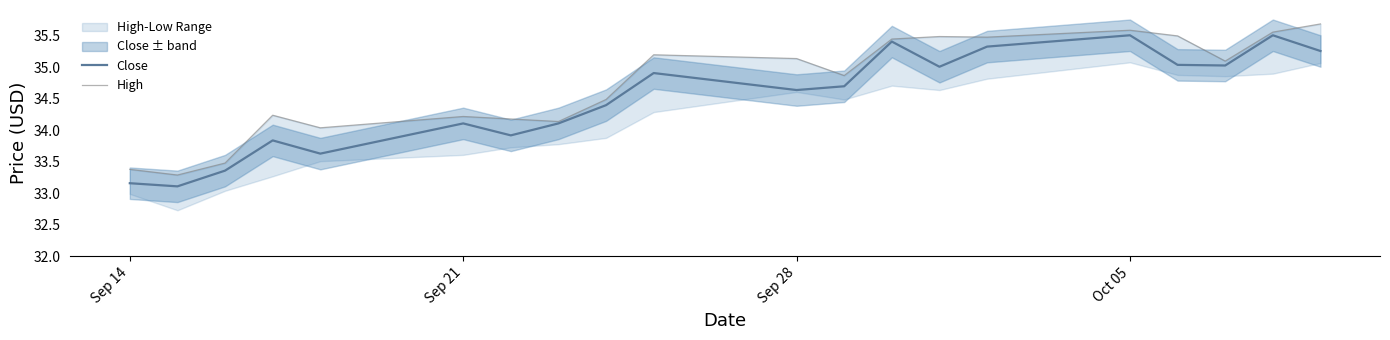

How many data points in High are above 35?

10